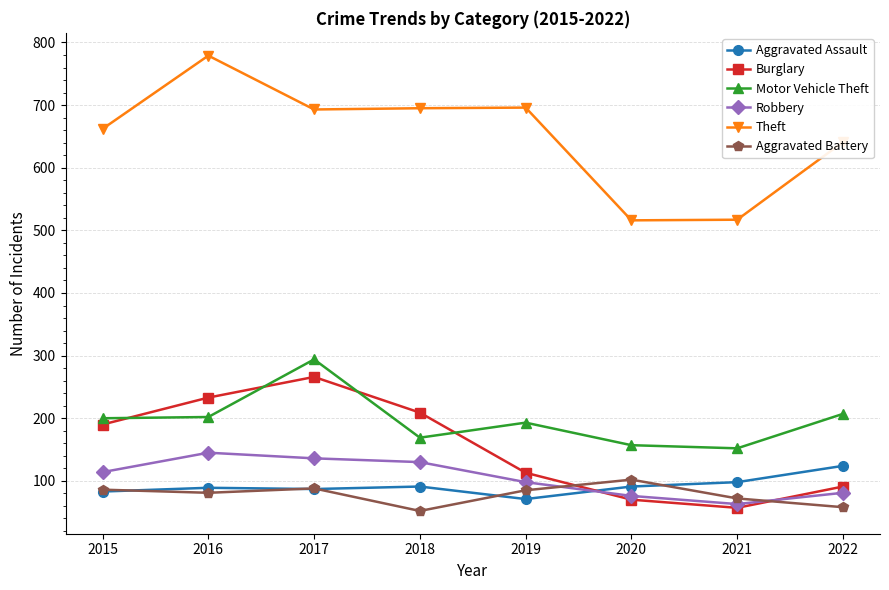

True or false: Burglary and Aggravated Battery intersect in this chart.

True